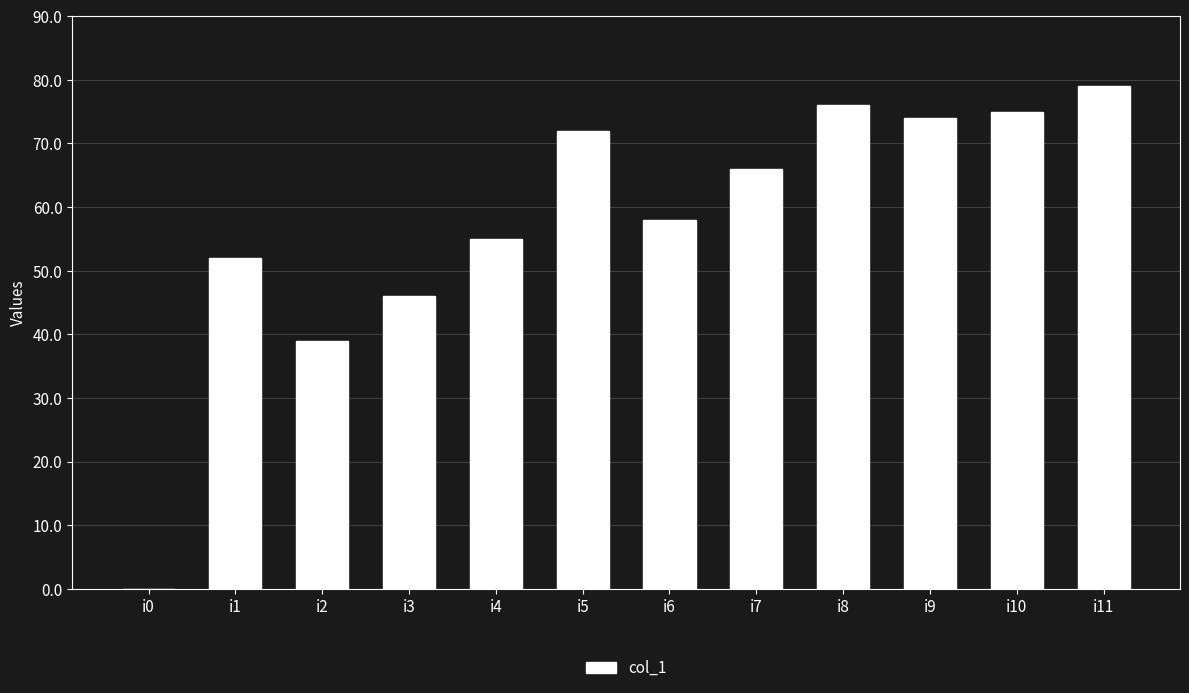

Reading left to right, extract all data points from this chart.

0	52	39	46	55	72	58	66	76	74	75	79